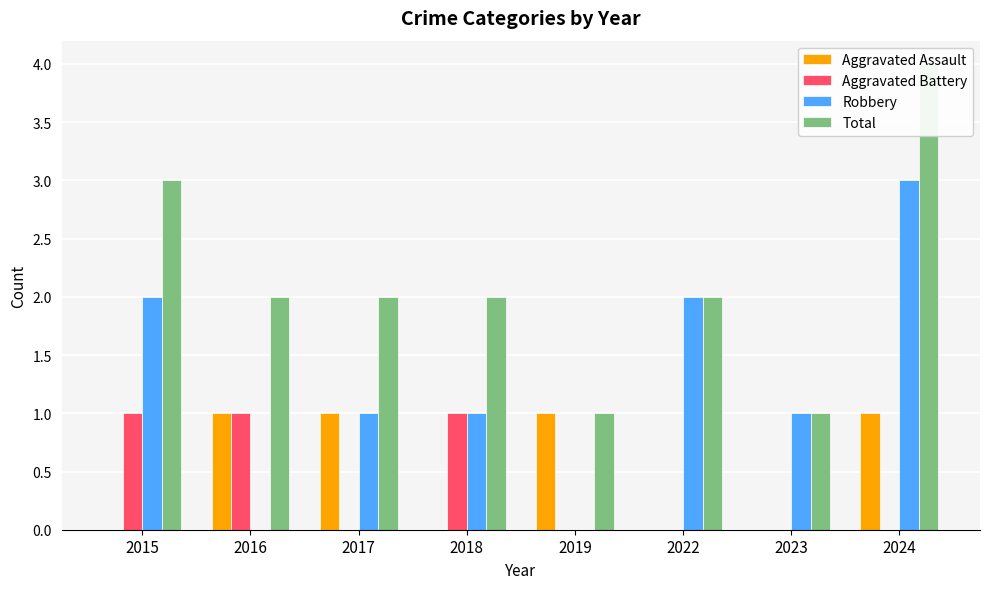

What is the sum of all Aggravated Battery values?

3